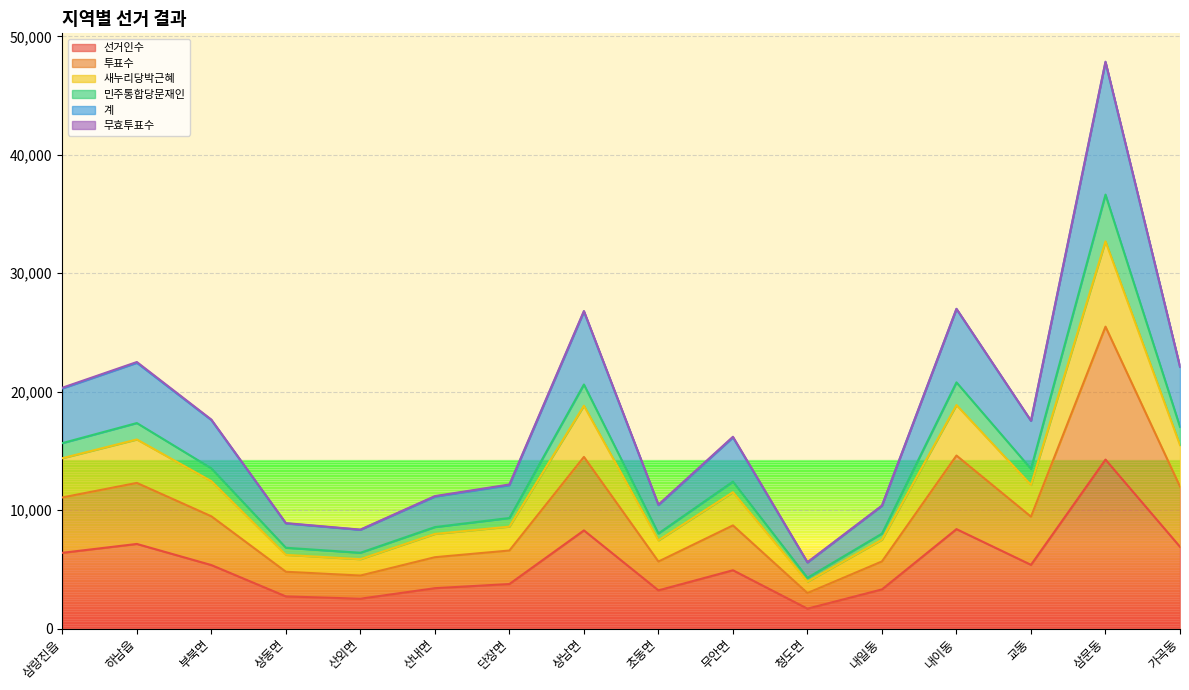

At which category is the sum across all series the highest?

삼문동